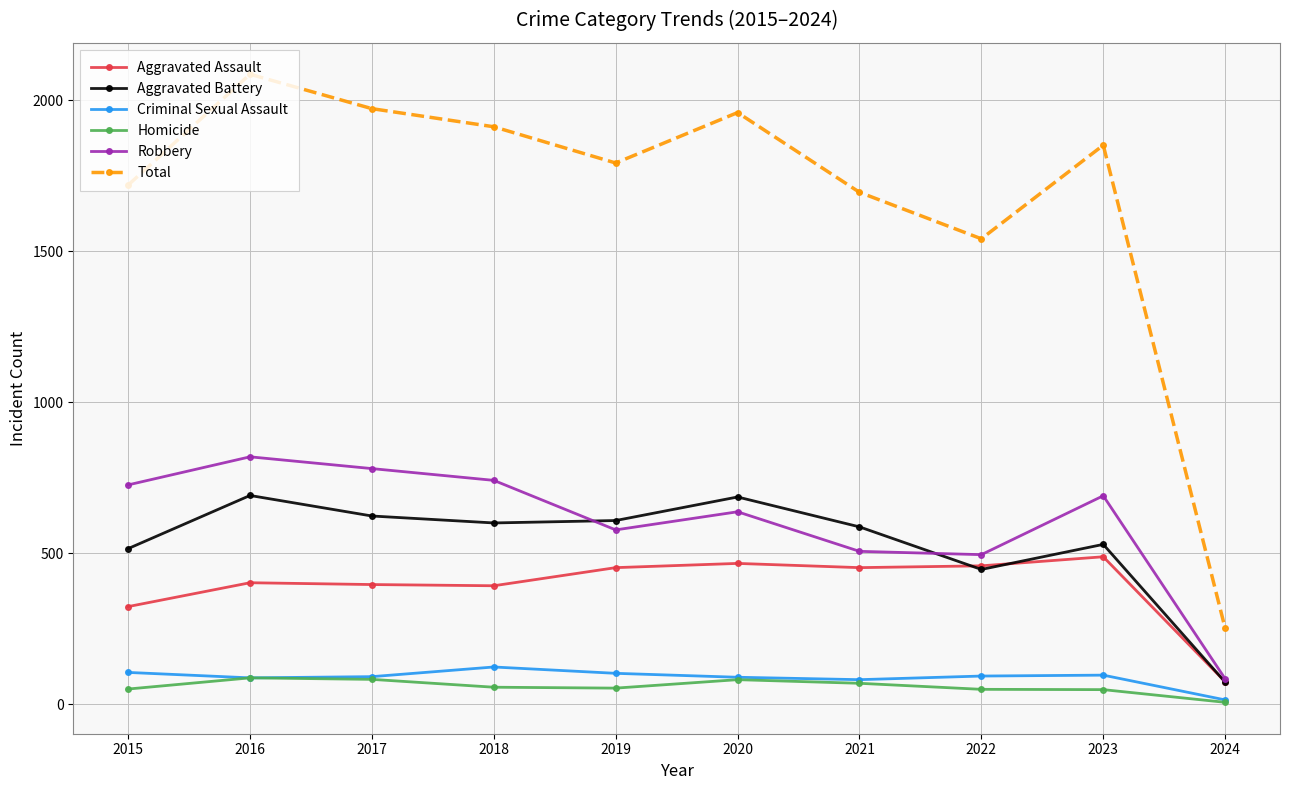

What are all the series names shown in the legend?

Aggravated Assault, Aggravated Battery, Criminal Sexual Assault, Homicide, Robbery, Total